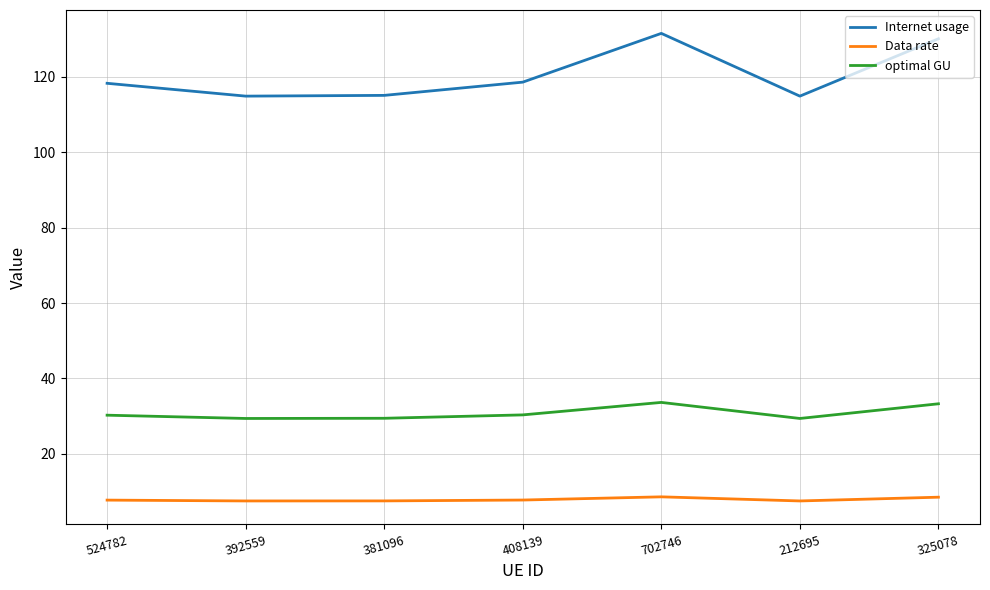

Between 212695 and 325078, which series saw the biggest shift?

Internet usage